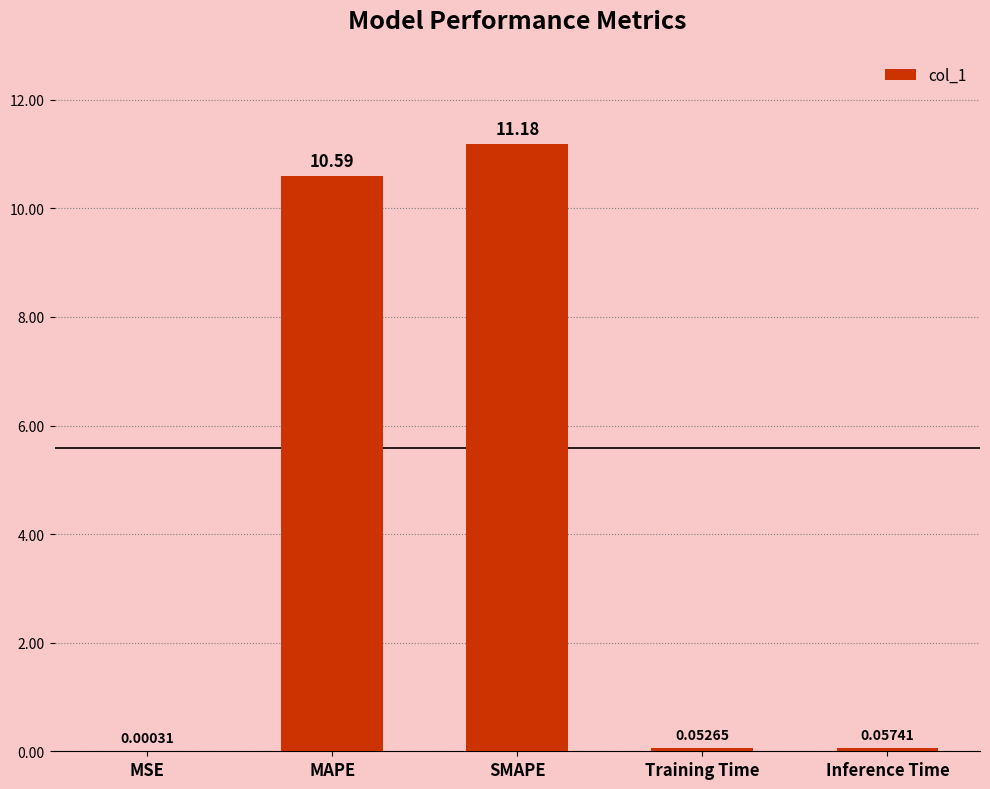

Count the number of categories in the chart.

5